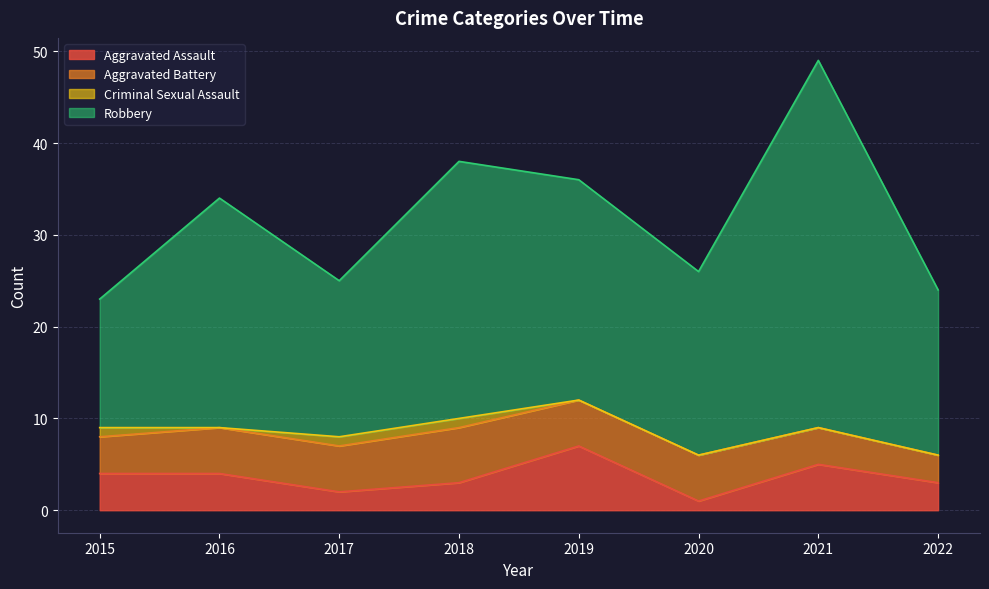

What is the total value across all series at 2020?

26